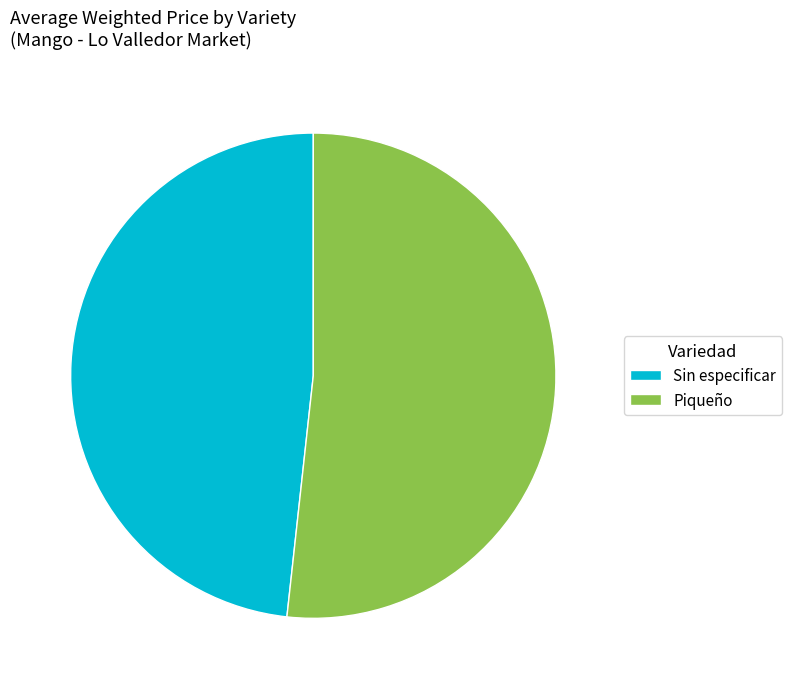

What is the smallest slice in the pie chart?

Sin especificar